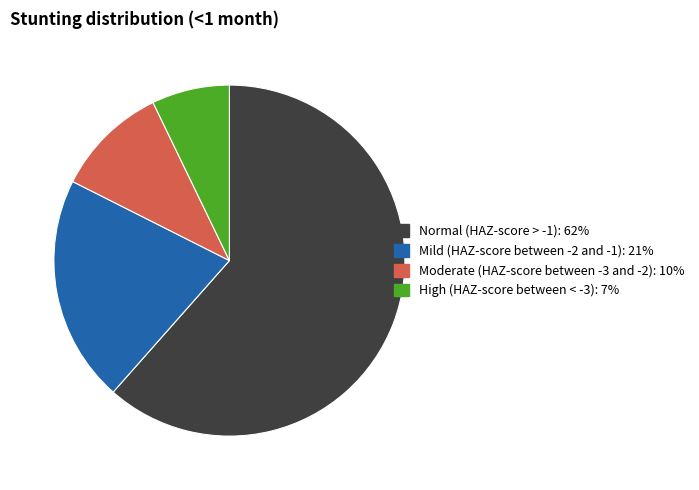

Which slice represents more than half of the pie?

Normal (HAZ-score > -1)